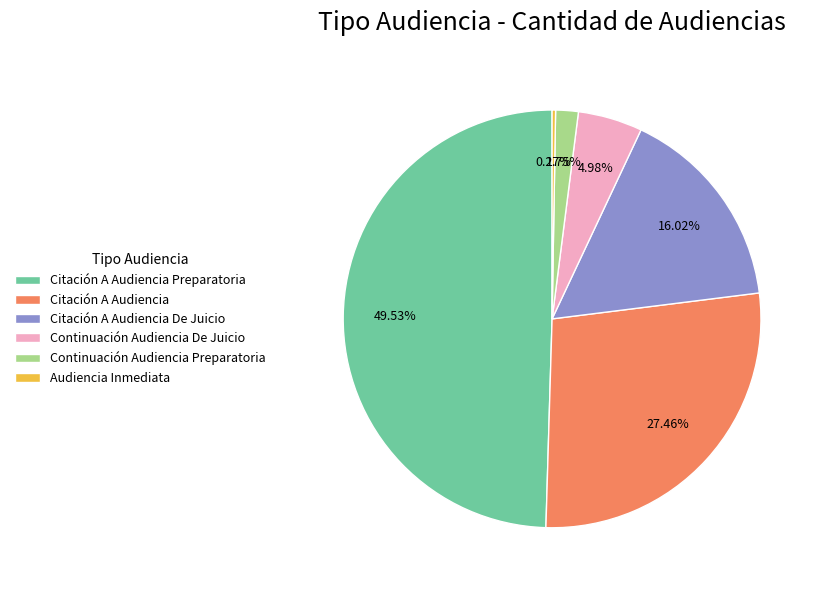

Is Continuación Audiencia Preparatoria the majority of the pie?

No